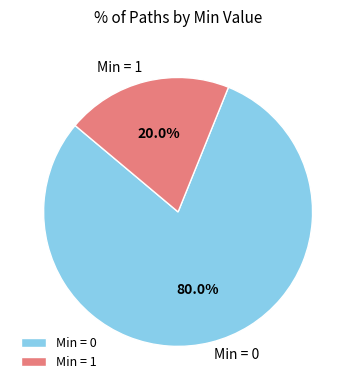

Which slice is the smallest?

Min = 1